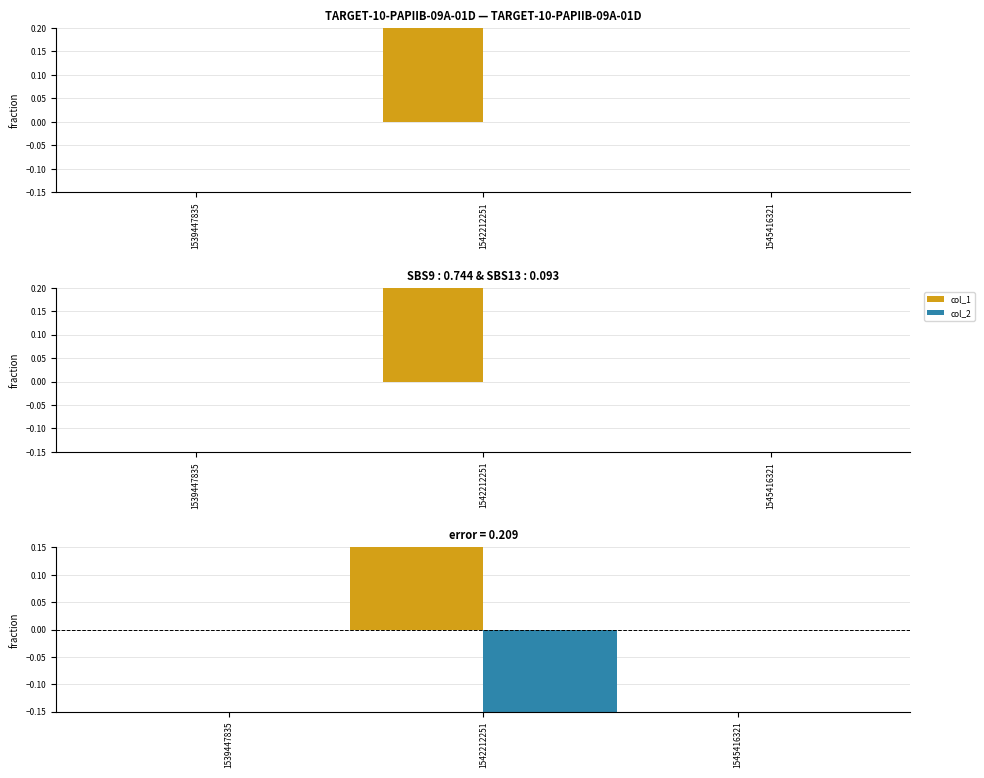

Count the number of data series in this chart.

2